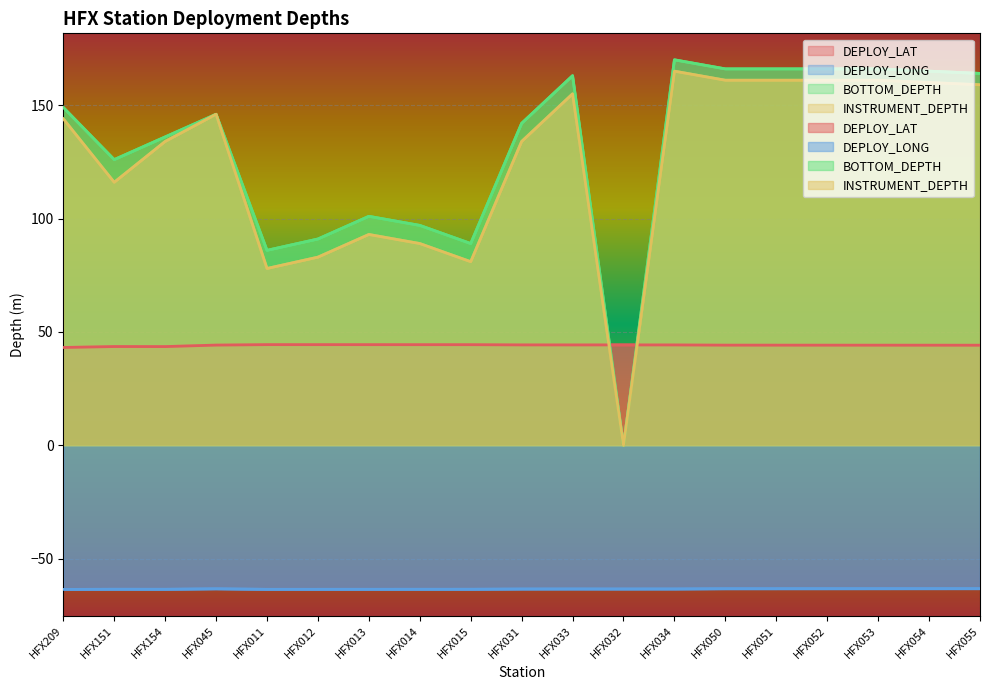

What is the label of the 9th point from the left?

HFX015